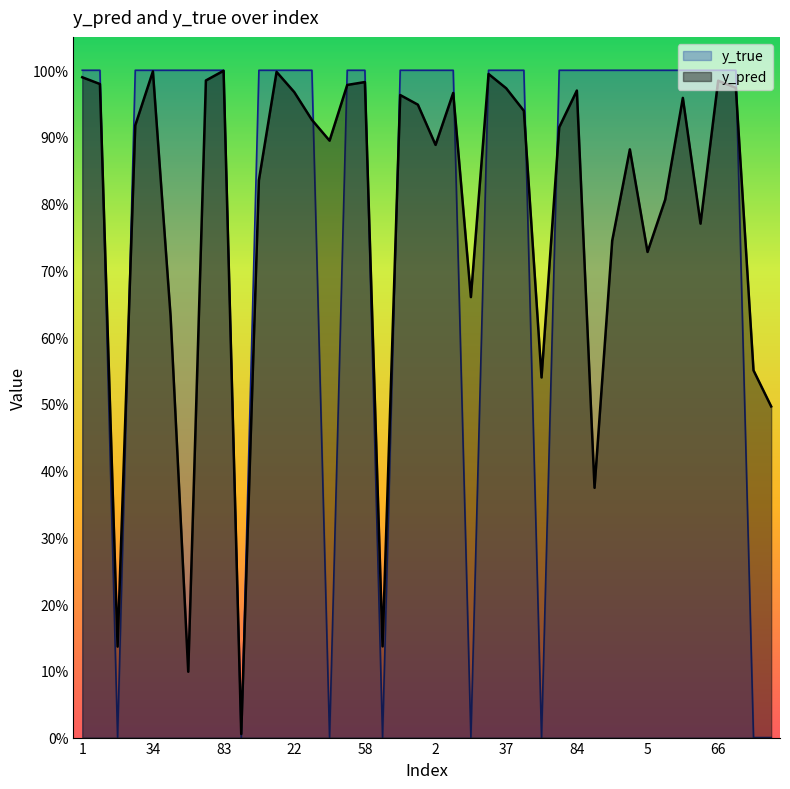

What is the total value across all series at 22?

2.0